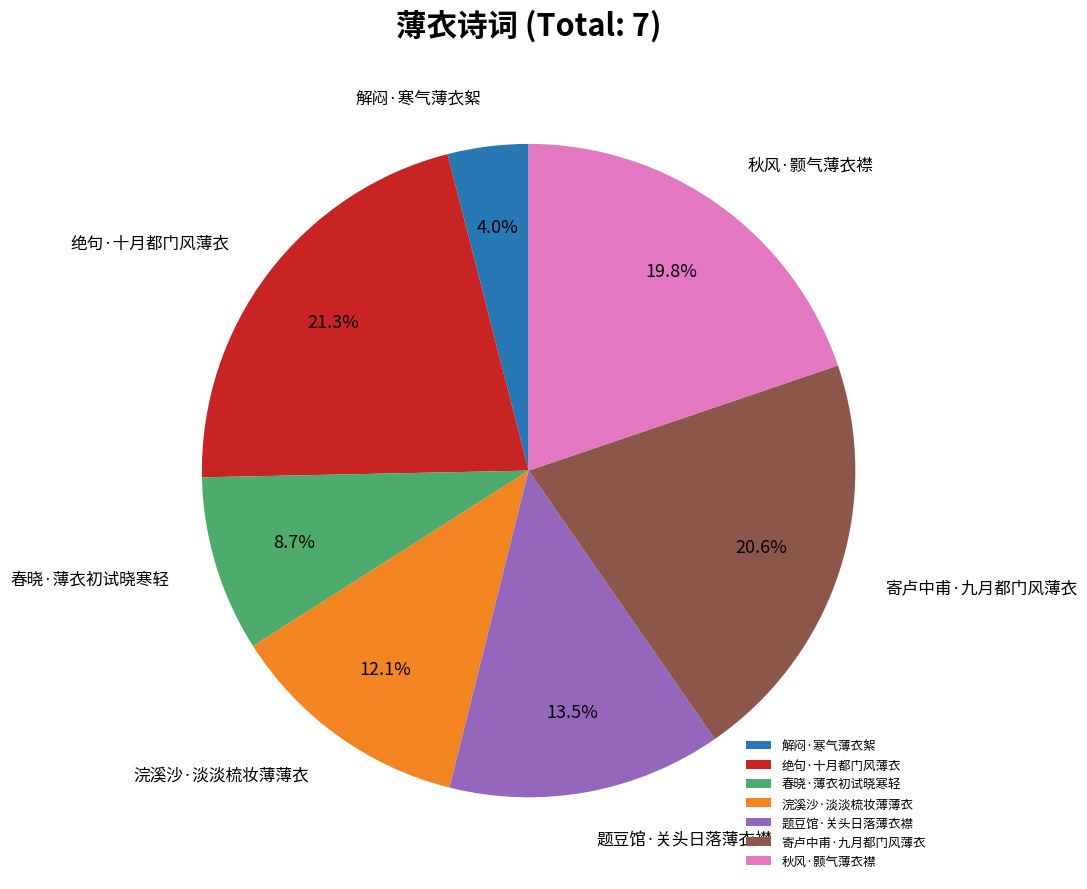

How many segments does this pie chart have?

7